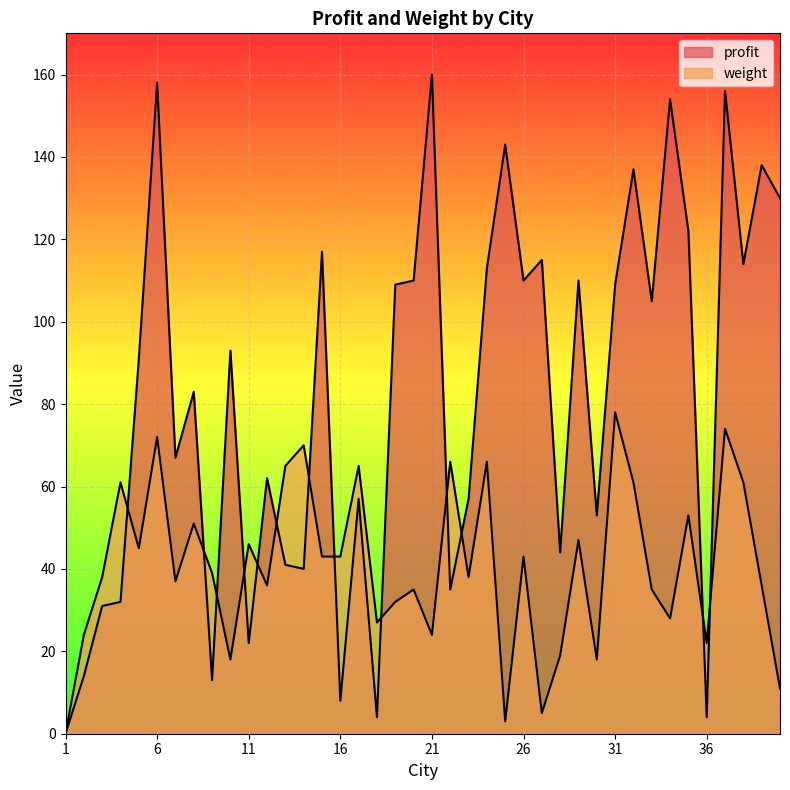

How many values in weight are above zero?

39